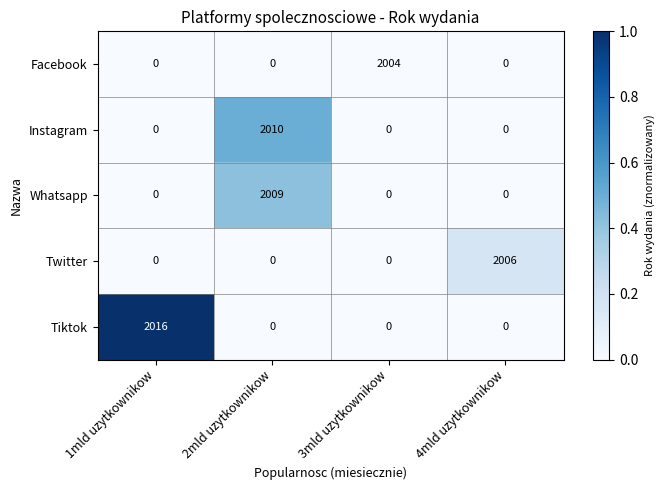

True or false: Whatsapp has a value of 2009 at 2mld uzytkownikow.

True